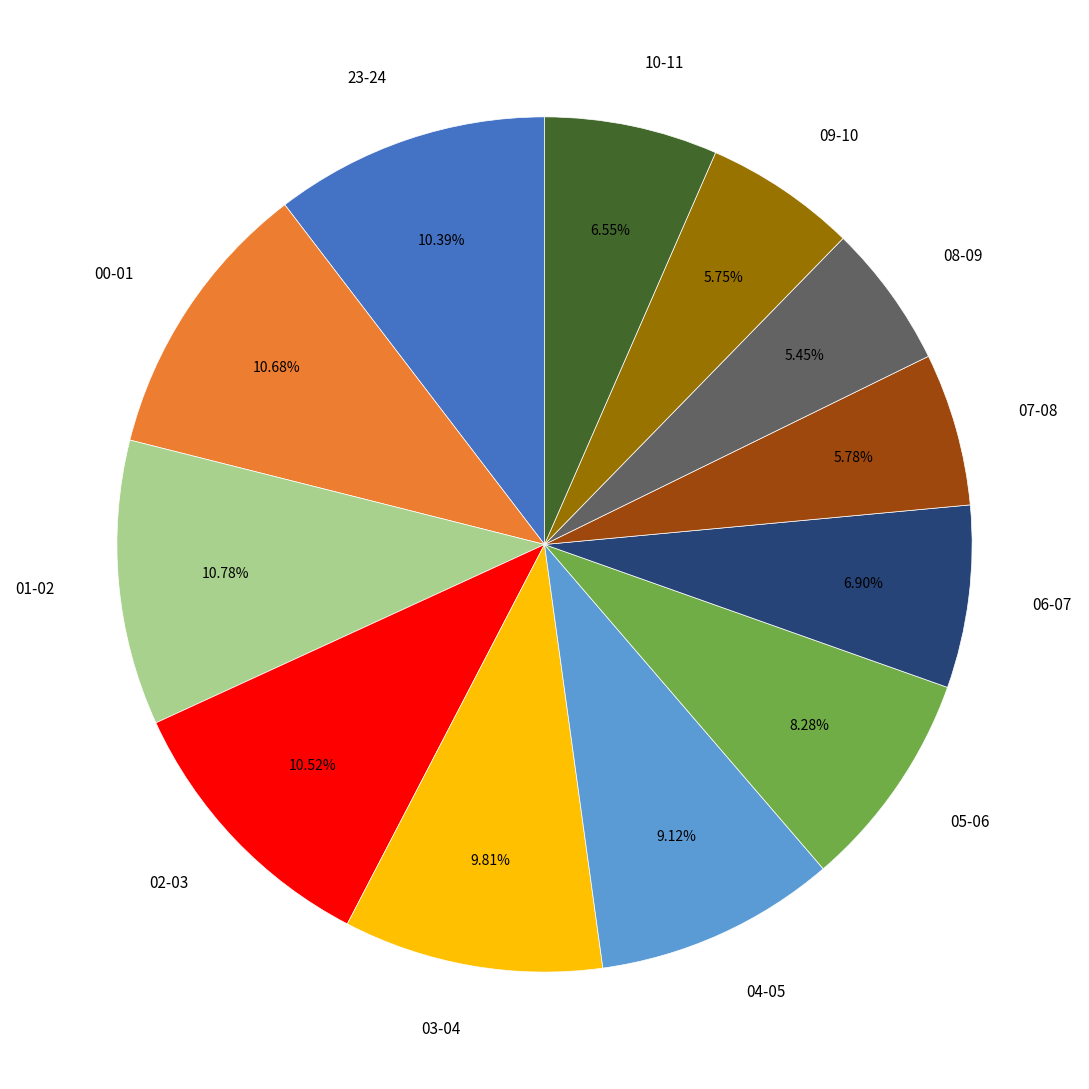

Is there a majority slice in this chart?

No